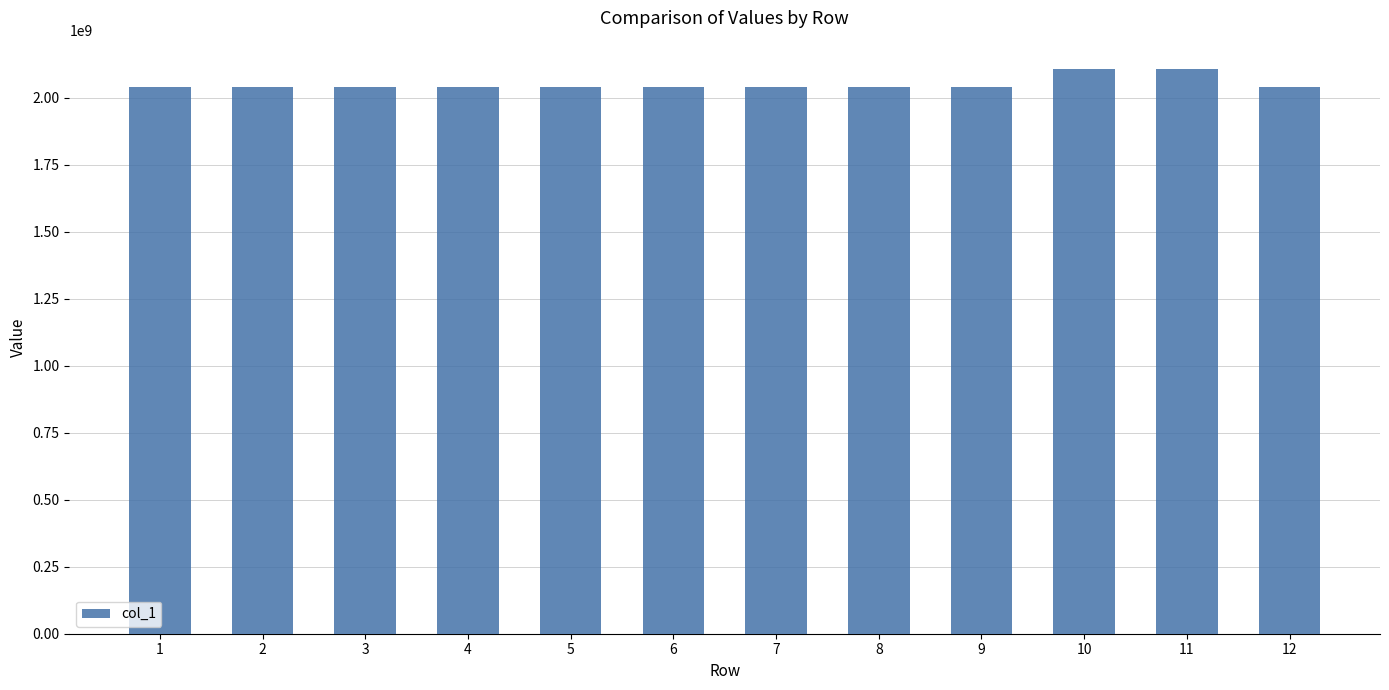

What is the difference between the values at 3 and 9?

133